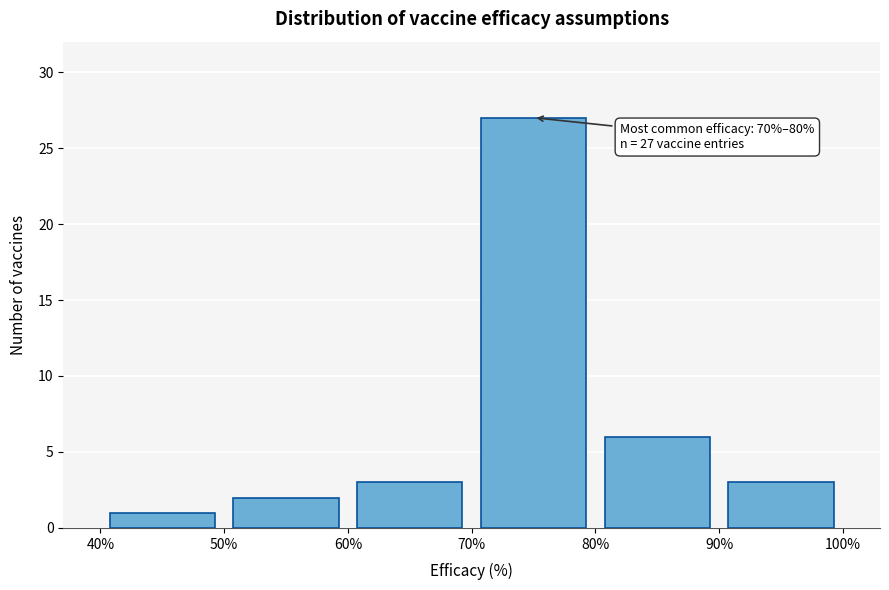

Over which range of the x-axis is the bar tallest?

70% to 80%